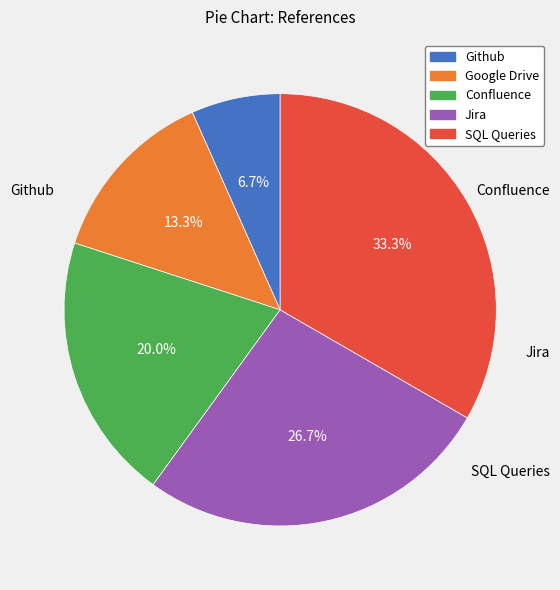

Does Jira represent more than half of the total?

No